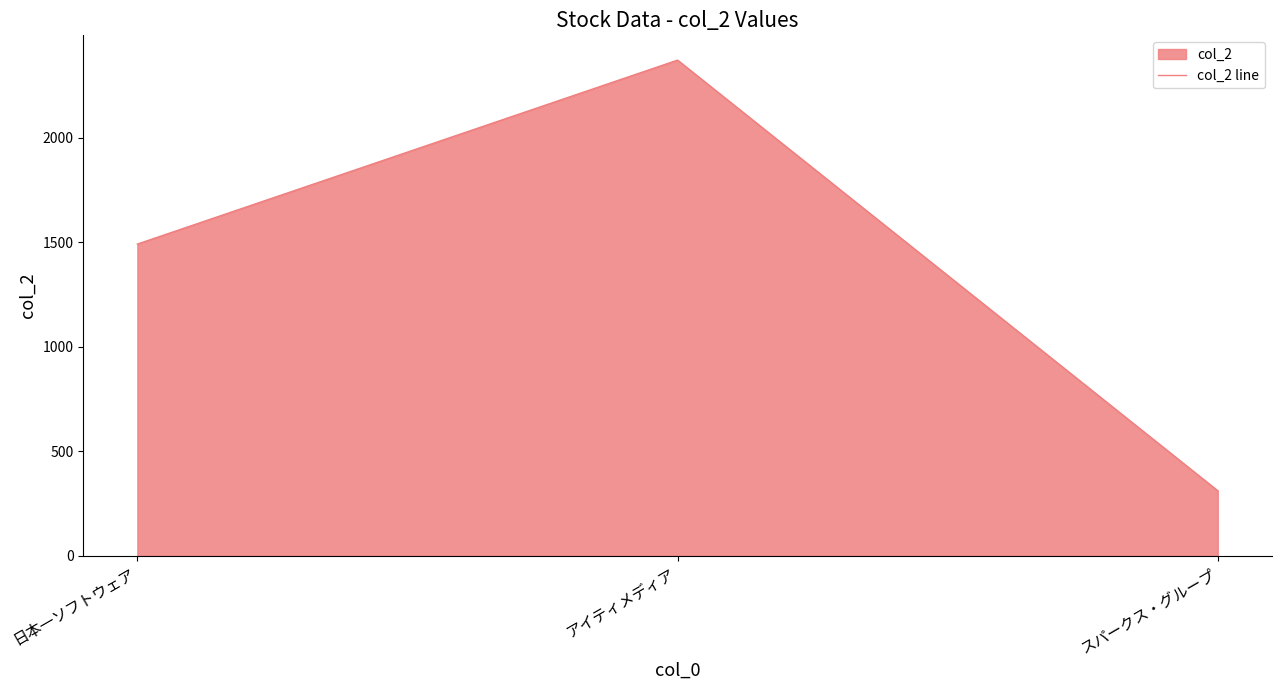

What is the value of the 1st point from the left?

1491